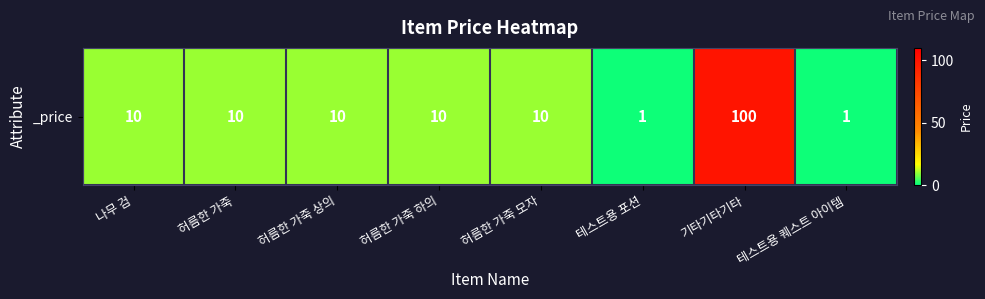

The chart shows a value of 1 at 테스트용 포션. True or false?

True